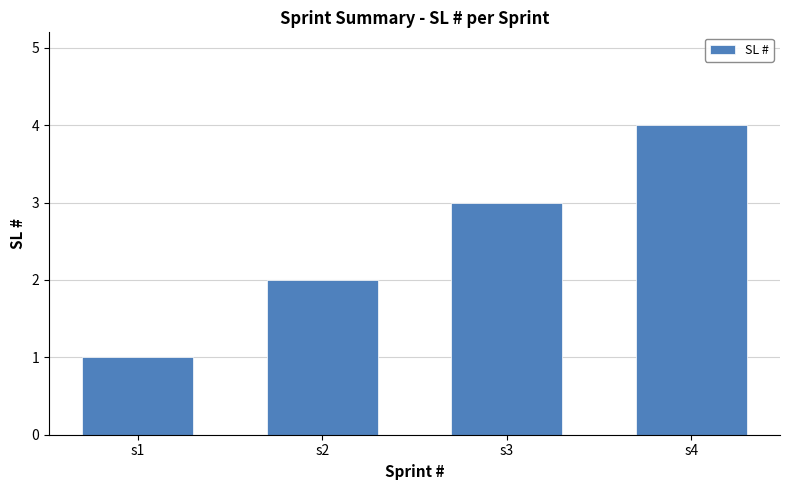

The chart shows a value of 1 at s2. True or false?

False